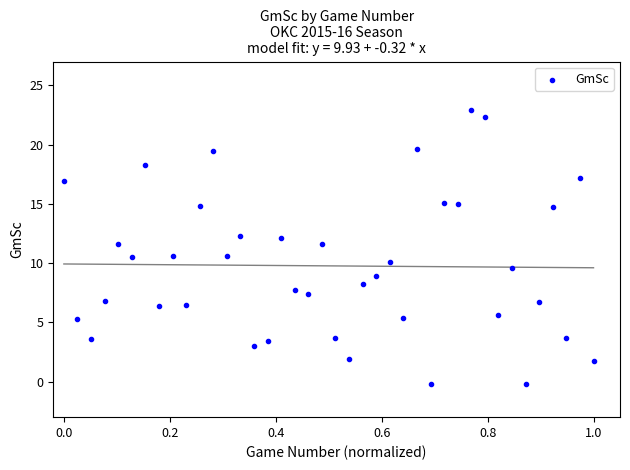

What is the range of Y values (max minus min)?

23.1